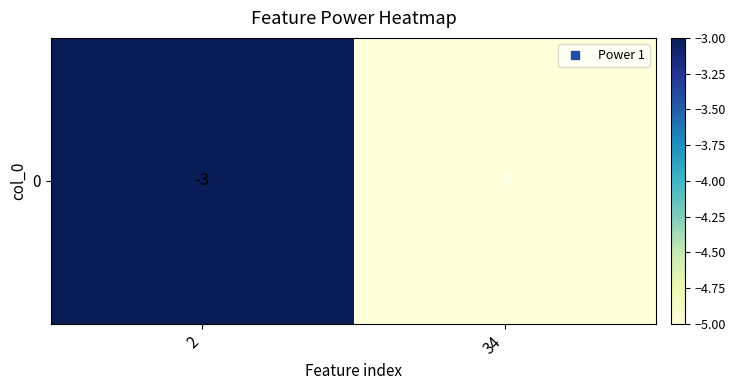

How many distinct data groups are displayed?

1